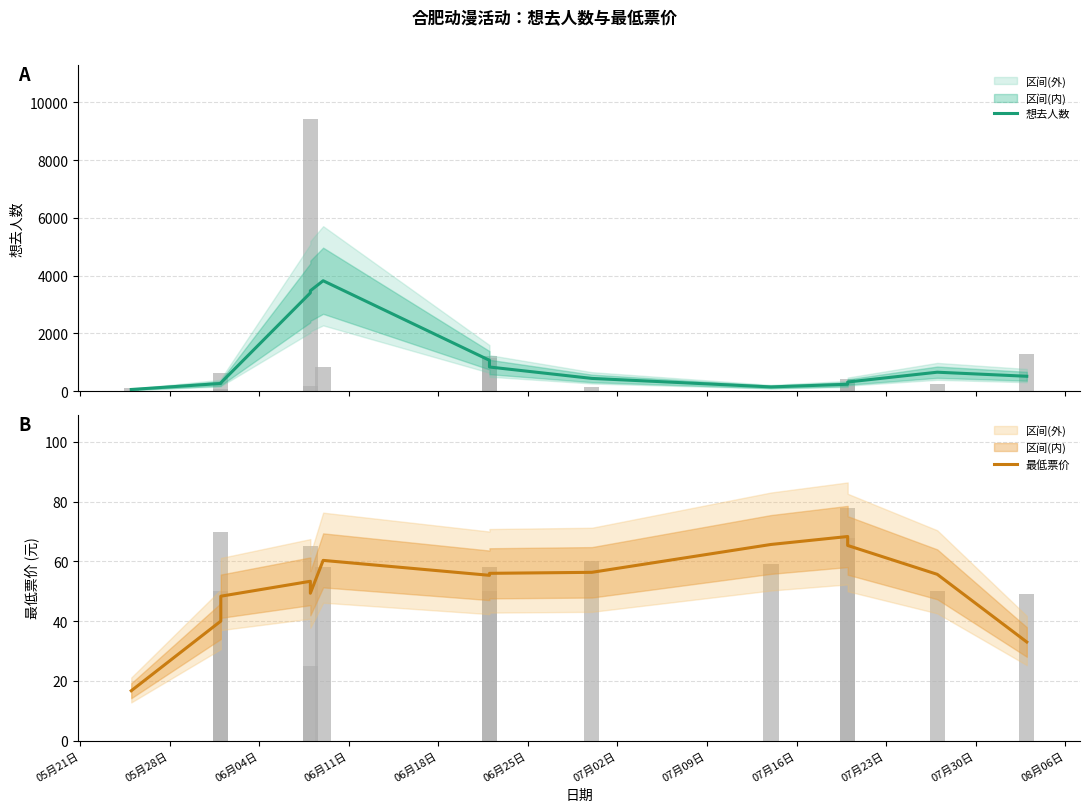

What is the sum of the 最低票价 values at 07月30日 and 07月16日?

124.7